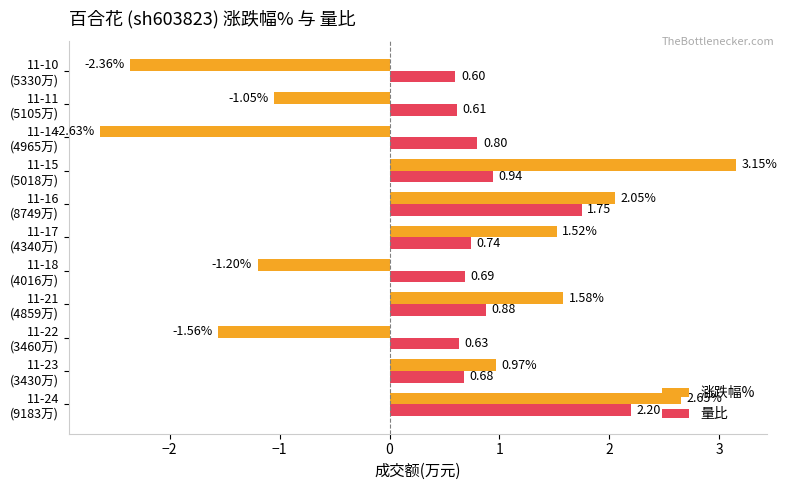

List the series in order of their peak value, highest first.

涨跌幅%, 量比